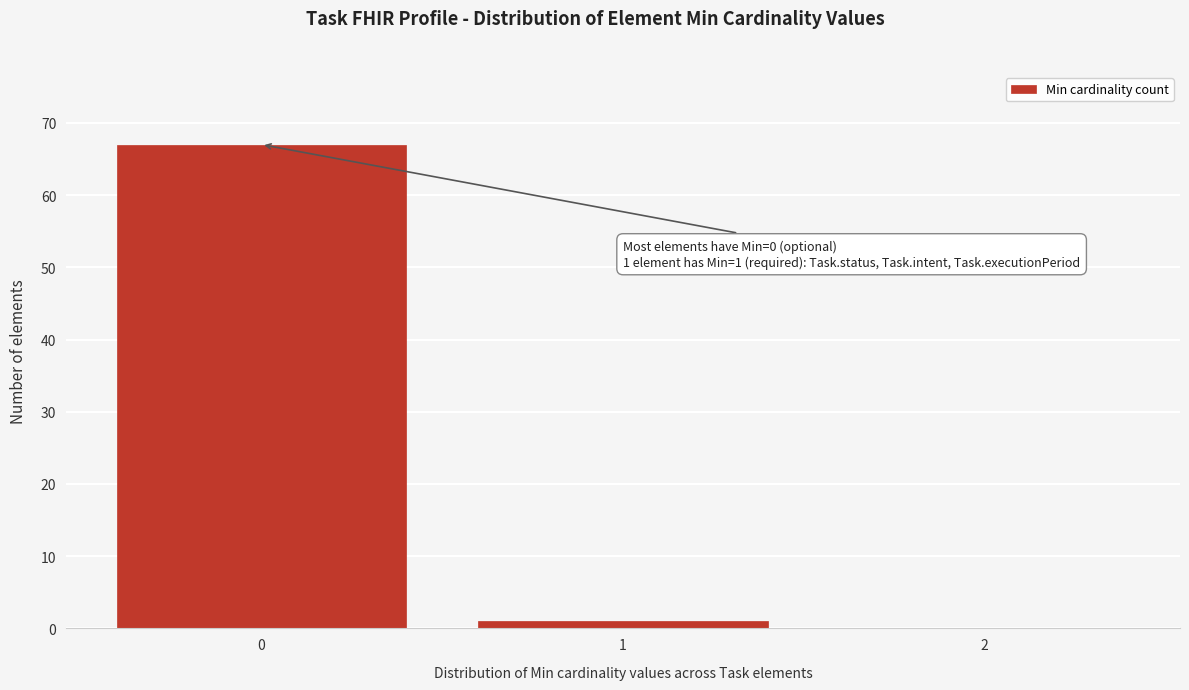

Which range on the x-axis has the tallest bar?

-0.5 to 0.5